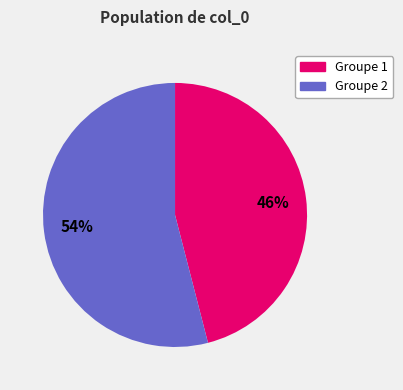

To the nearest percent, what is the average slice percentage?

50%